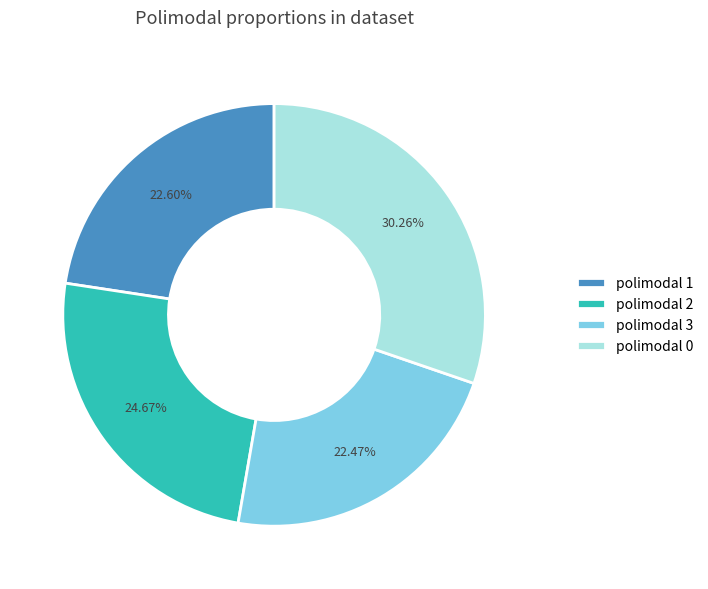

How many slices are in this pie chart?

4